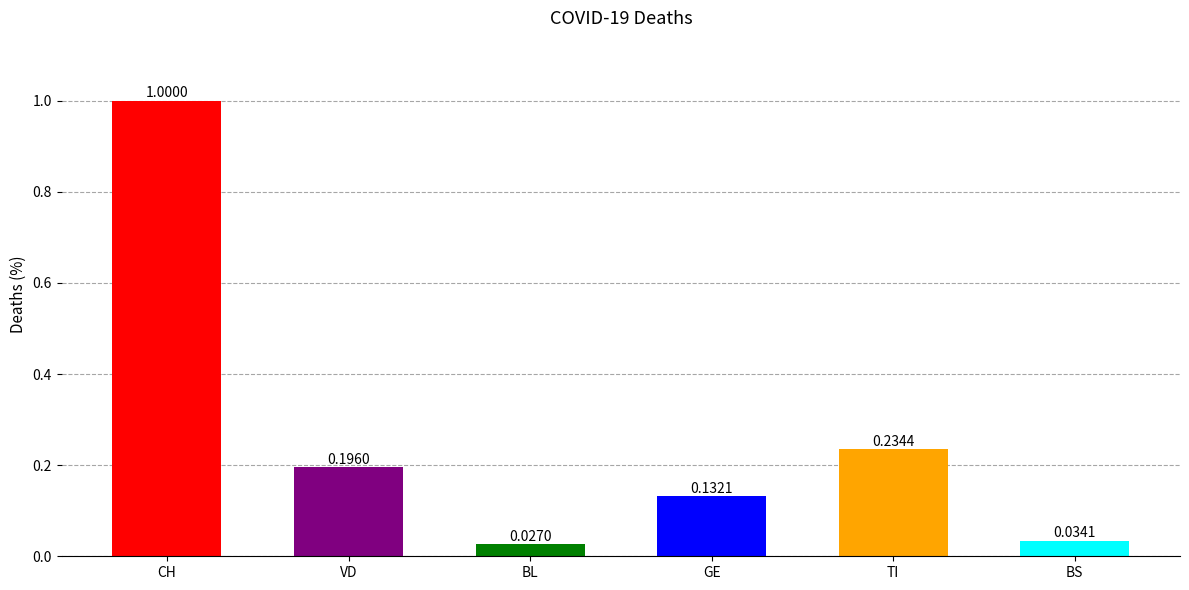

Are the bars grouped side by side (vs. stacked)?

No